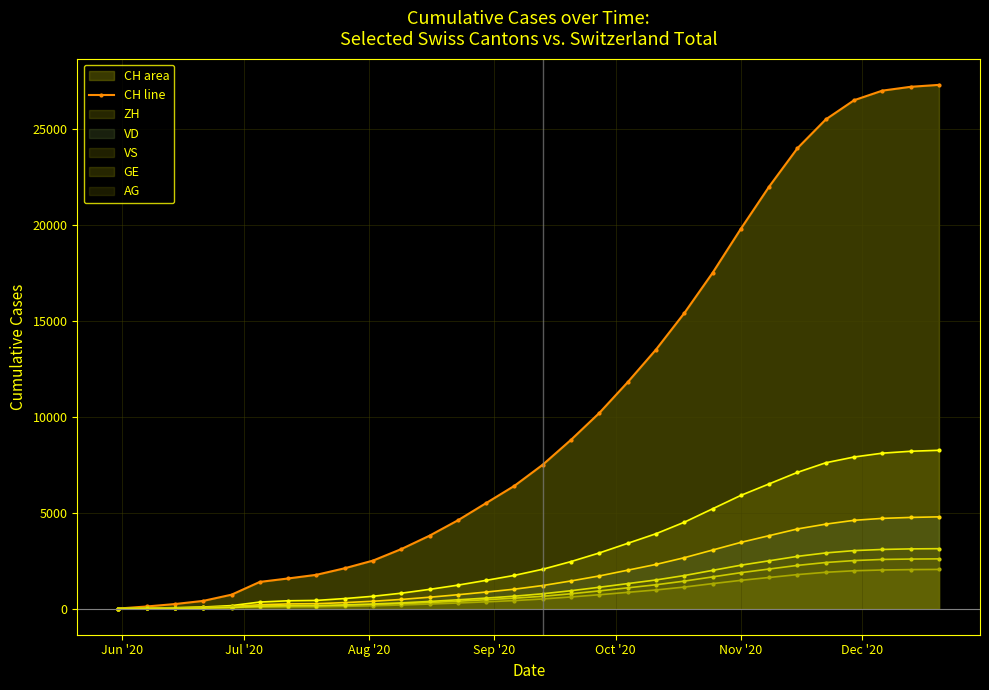

True or false: GE and ZH intersect in this chart.

False